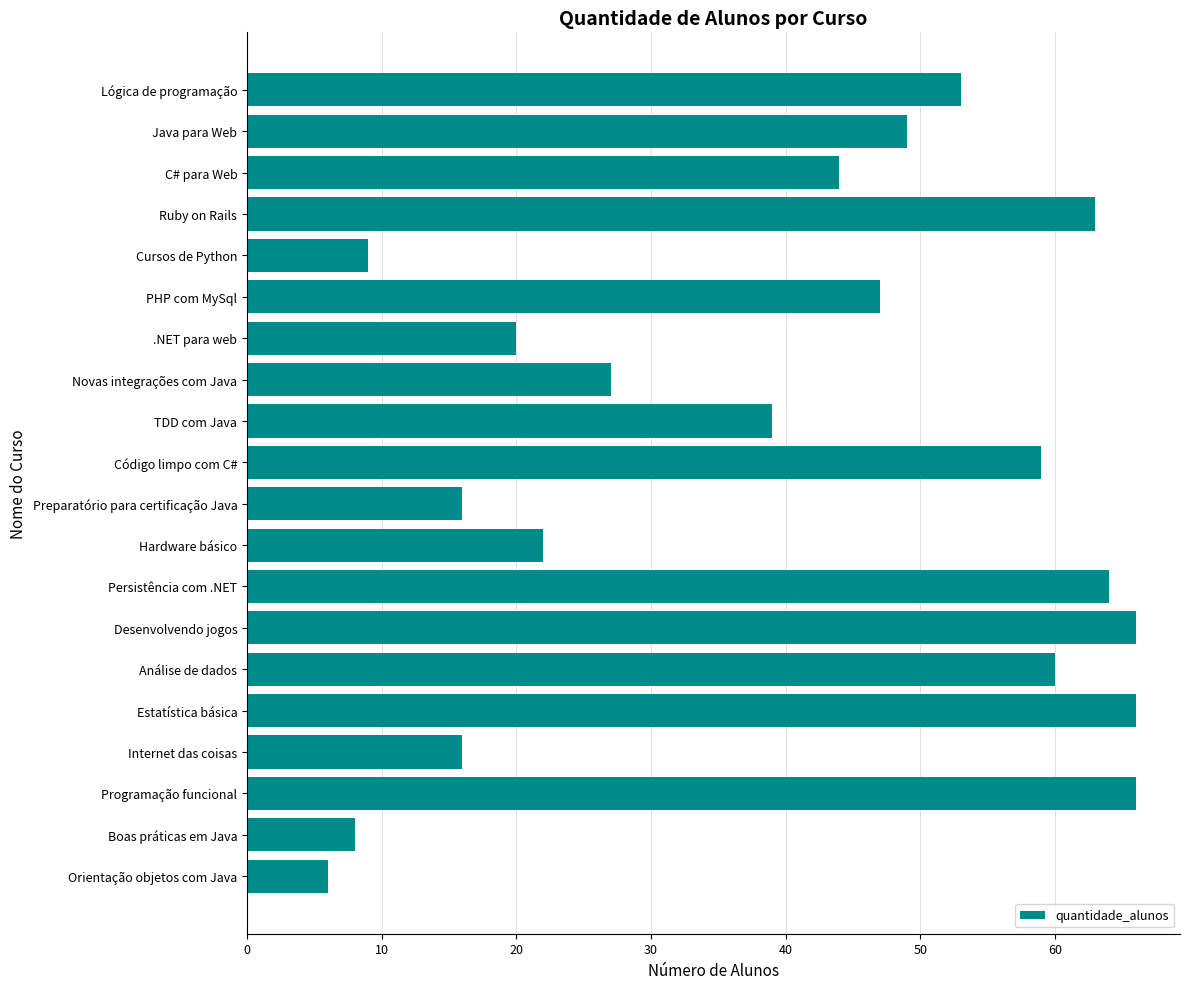

Reading top to bottom, transcribe all the data shown in this chart.

53	49	44	63	9	47	20	27	39	59	16	22	64	66	60	66	16	66	8	6